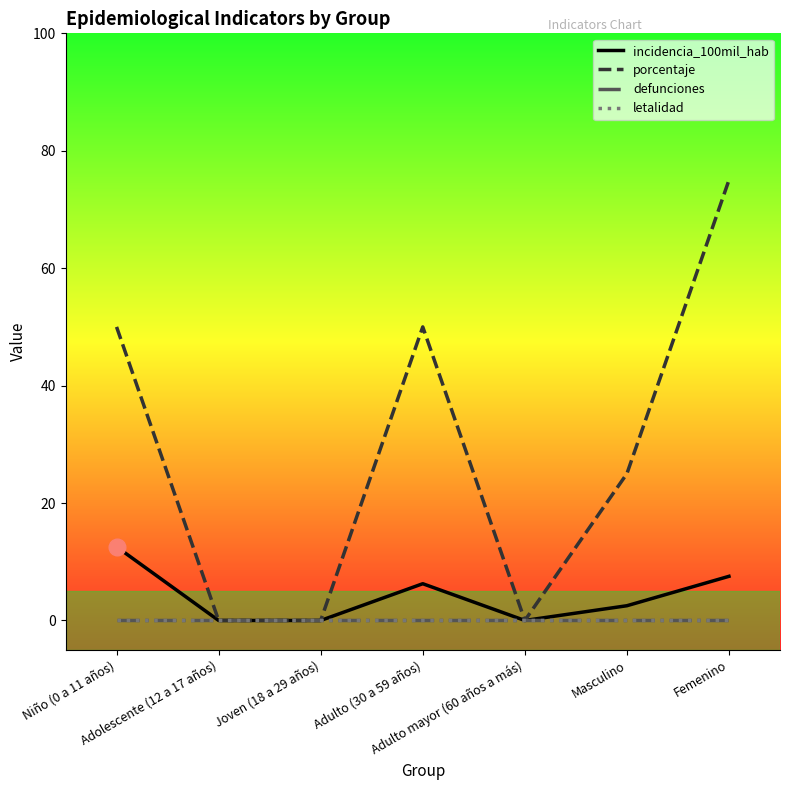

Does the chart display data point markers on the line(s)?

No